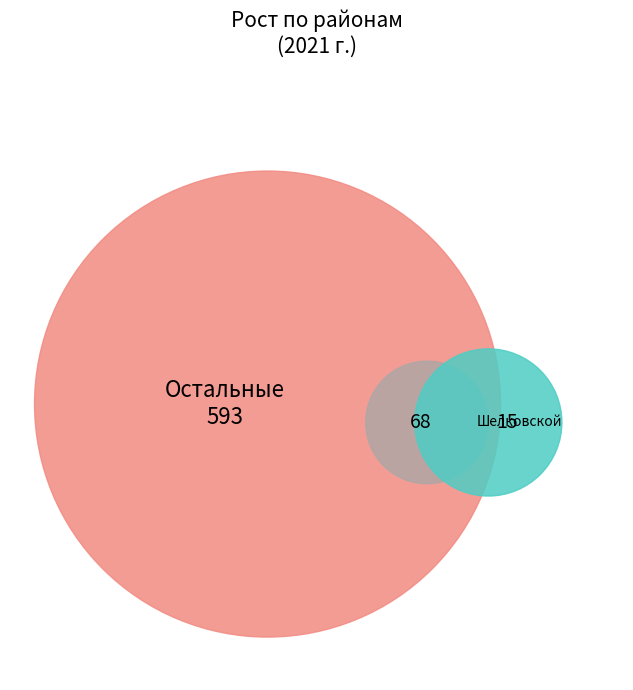

To the nearest percent, what is the average slice percentage?

6%